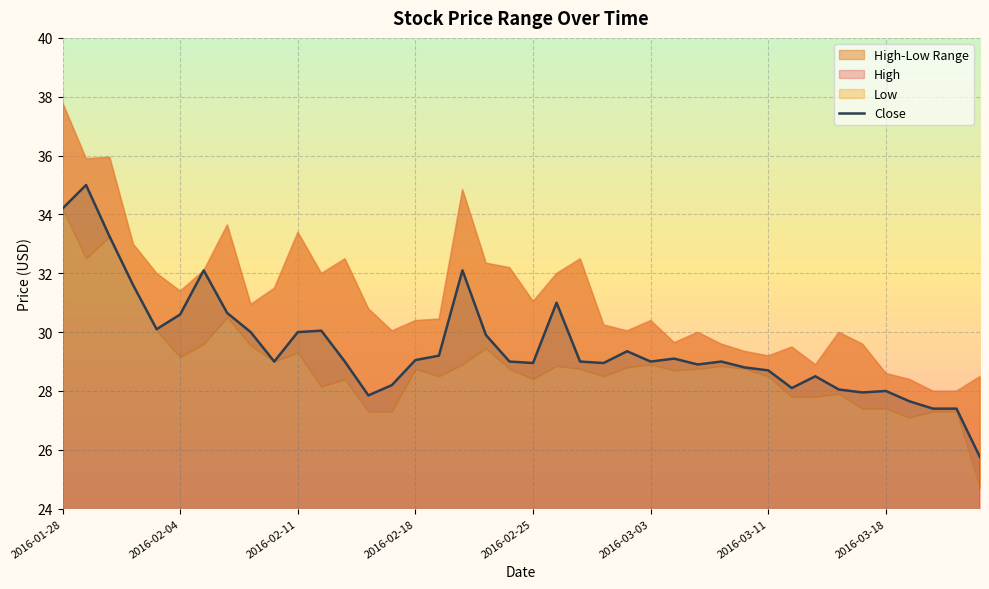

Is it true that Close equals 28.0 at 2016-03-18?

True